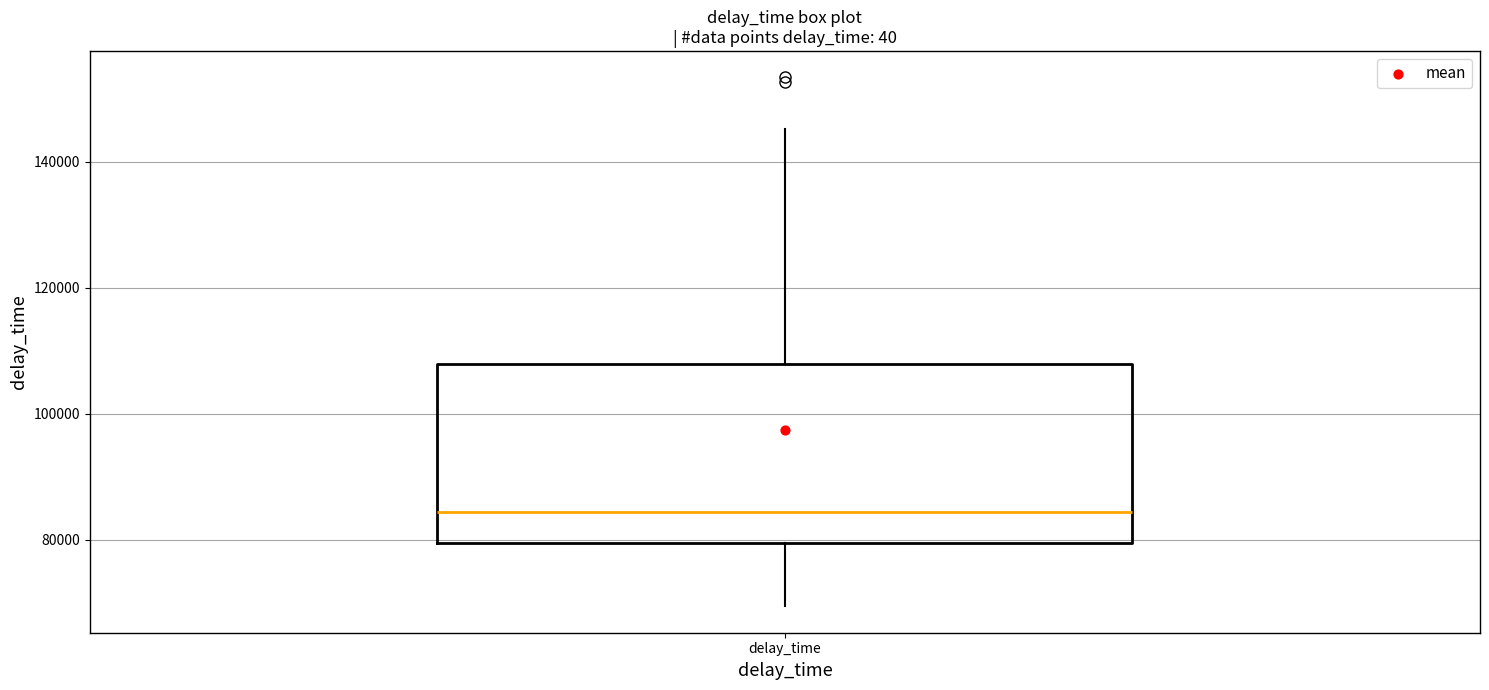

Read this box plot against the y-axis: the position of the median line, the range covered by the box, and the ends of both whiskers. The values are not printed on the chart, so give them approximately, as read against the axis.

median 84000, box 80000 to 108000, whiskers 70000 to 146000